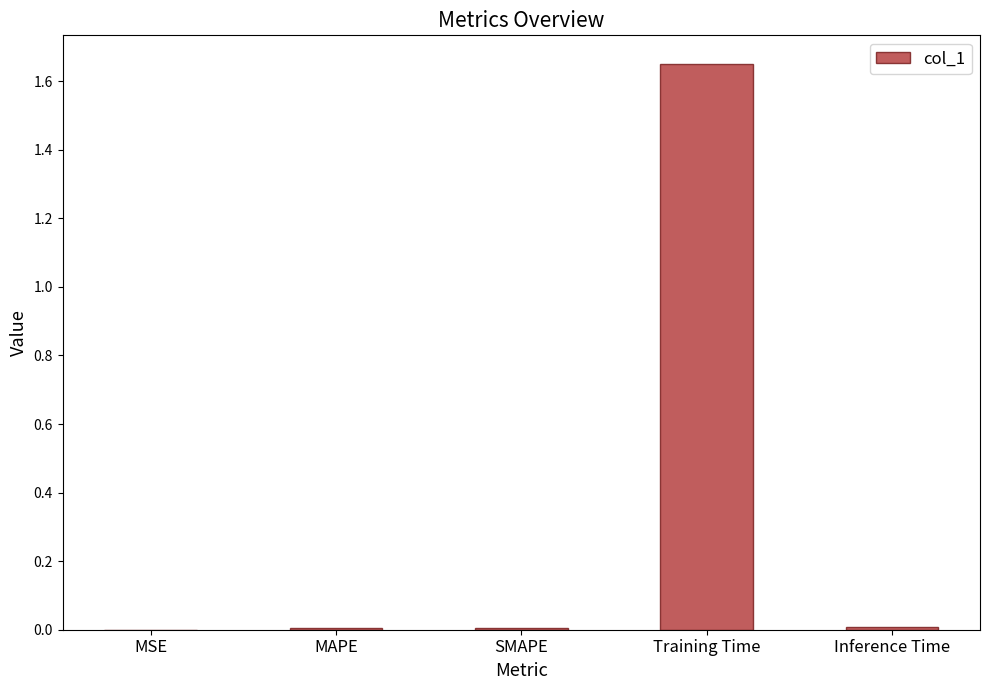

The value at Inference Time is 0.0. True or false?

True